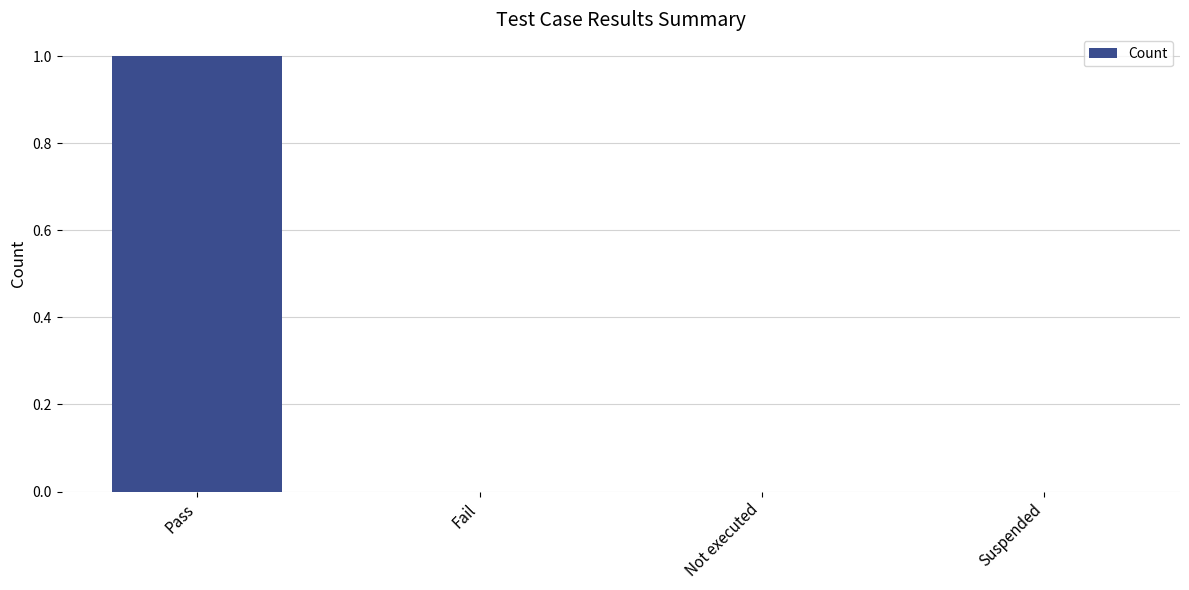

Reading left to right, transcribe all the data shown in this chart.

Pass=1	Fail=0	Not executed=0	Suspended=0